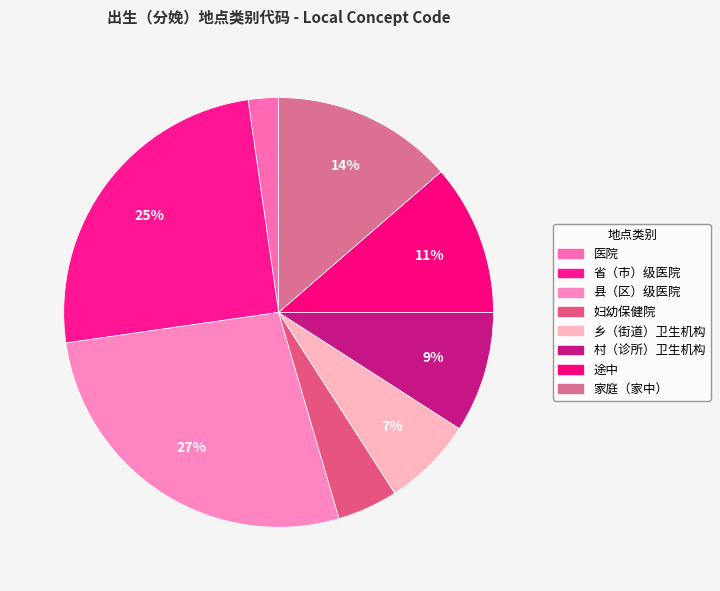

Count the number of slices in the pie.

8